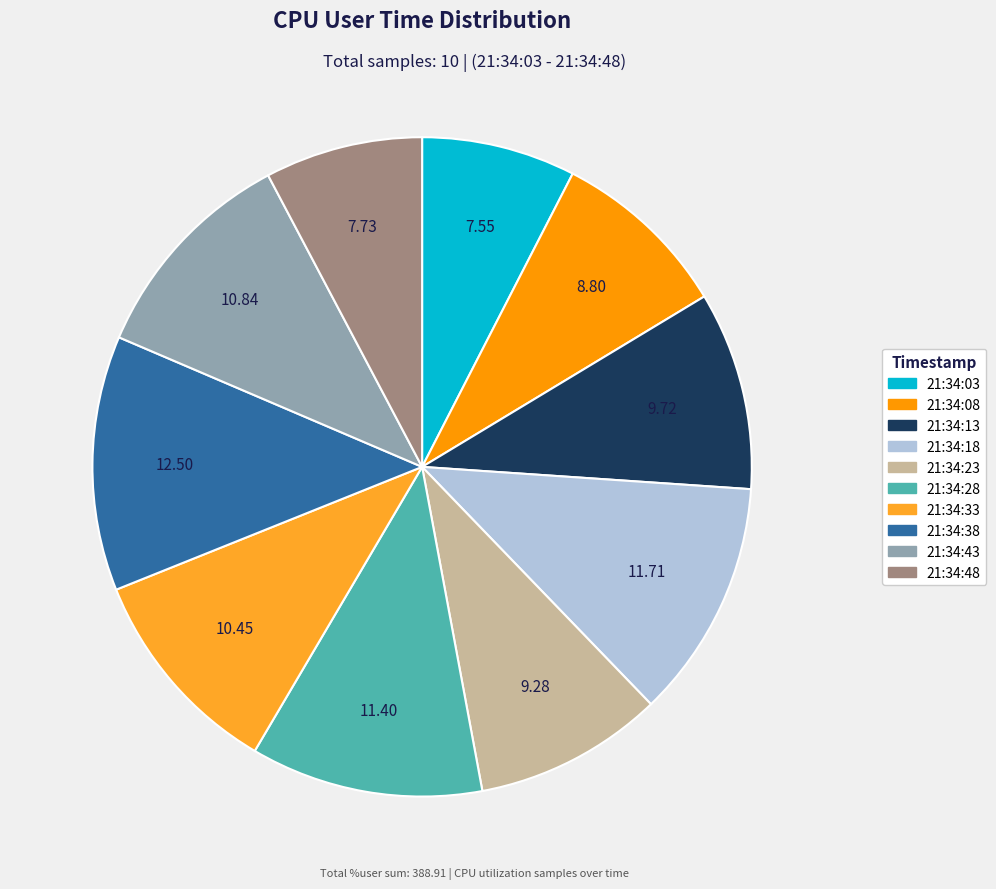

Between 21:34:33 and 21:34:13, which is larger?

21:34:33